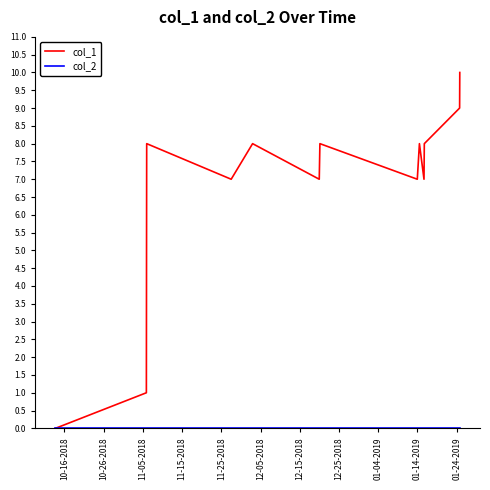

Which series has the widest spread of values?

col_1